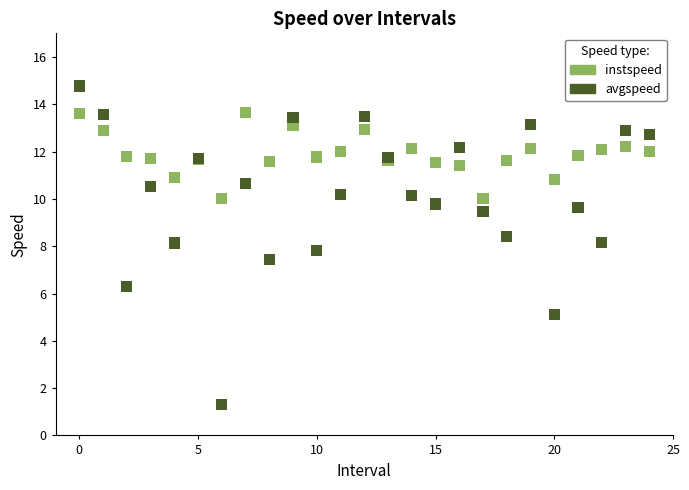

Which series contains the highest Y value?

avgspeed